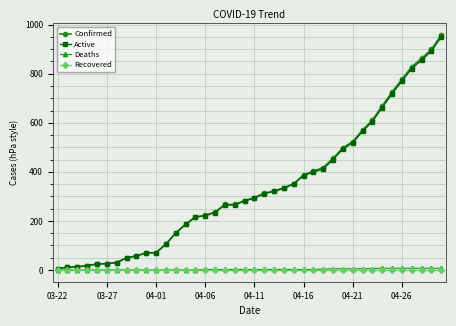

Which series has the widest spread of values?

Confirmed